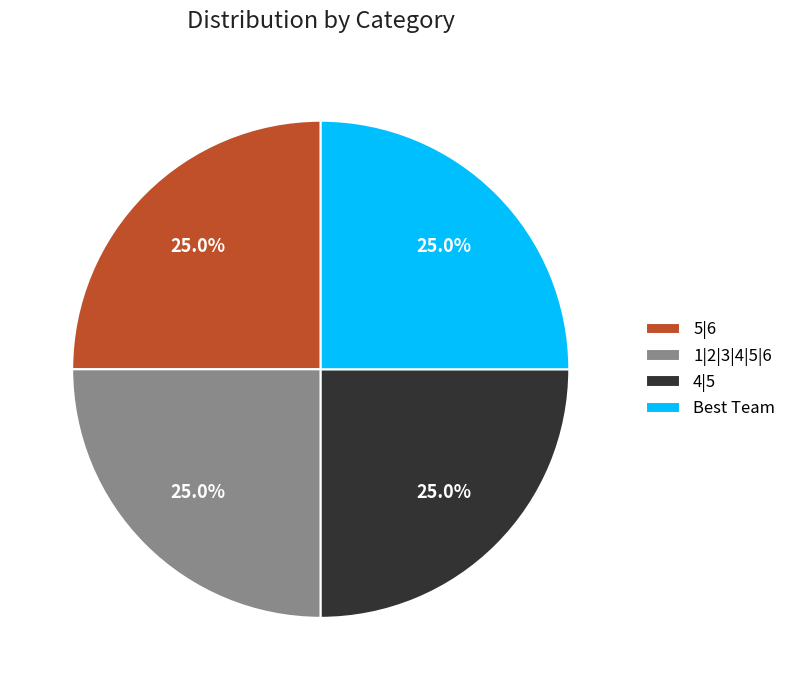

Is there any slice that represents more than half of the pie?

No